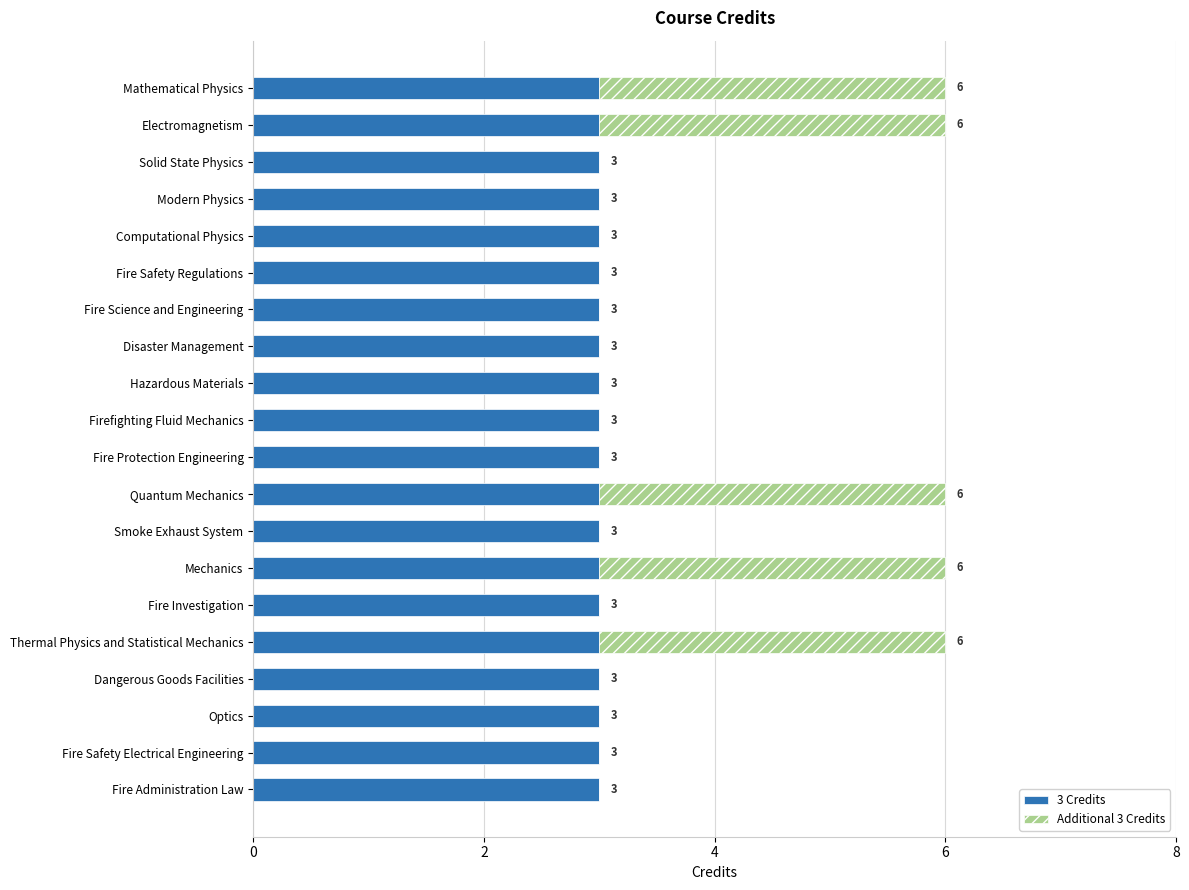

True or false: 3 Credits has a value of 5 at Fire Science and Engineering.

False